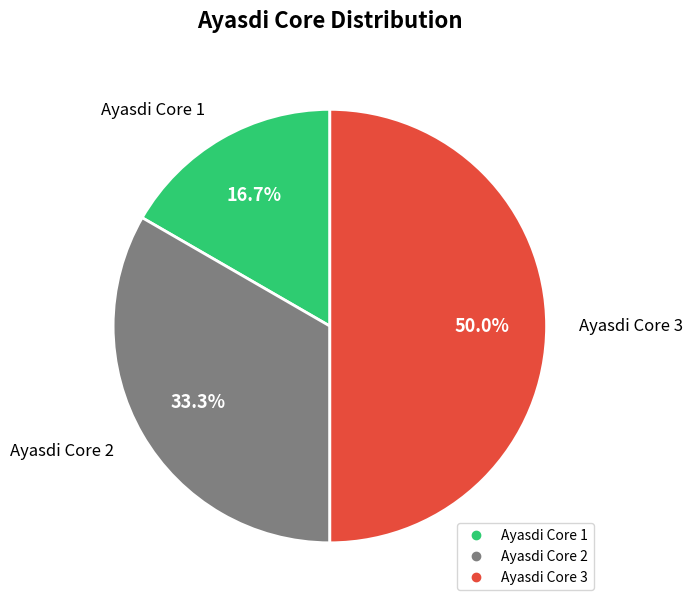

What is the ratio of the value at Ayasdi Core 3 to the value at Ayasdi Core 2?

1.5